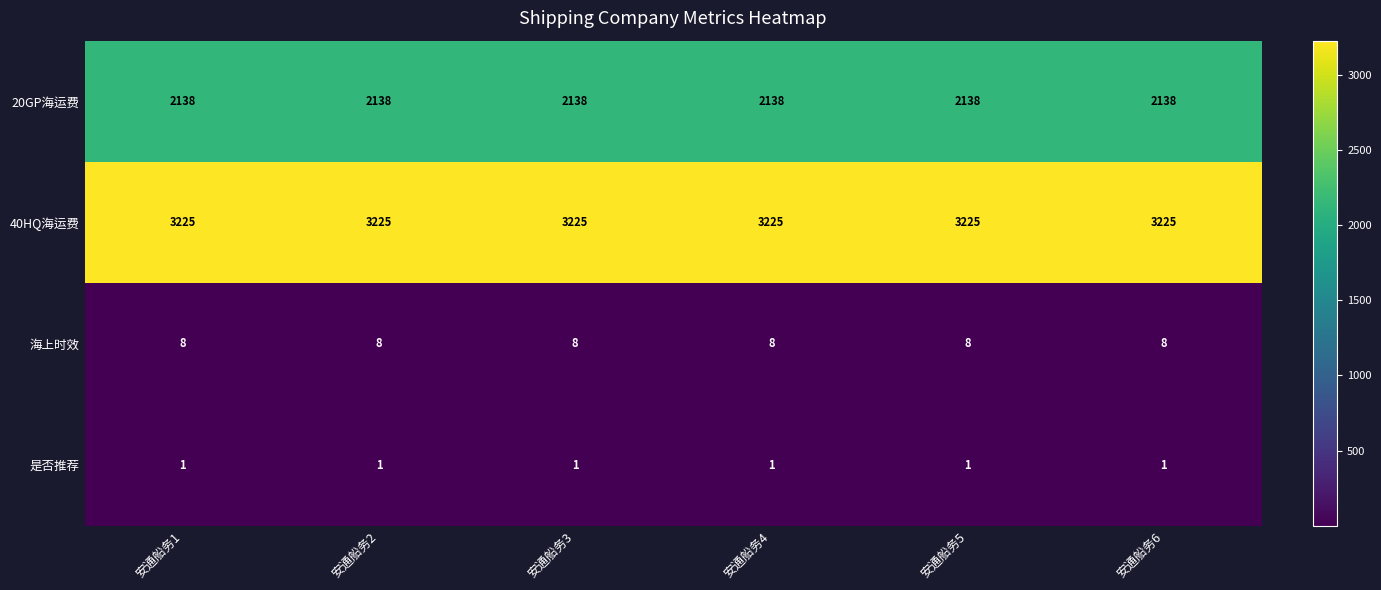

Which series has the largest total across all categories?

40HQ海运费